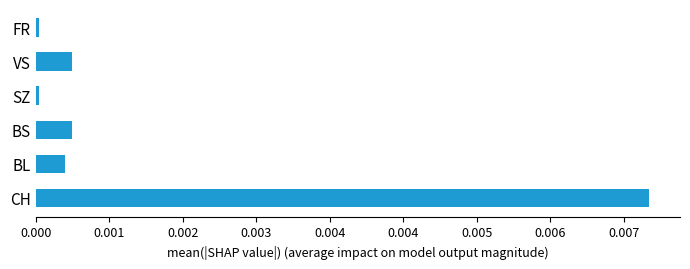

Are the bars horizontal?

Yes